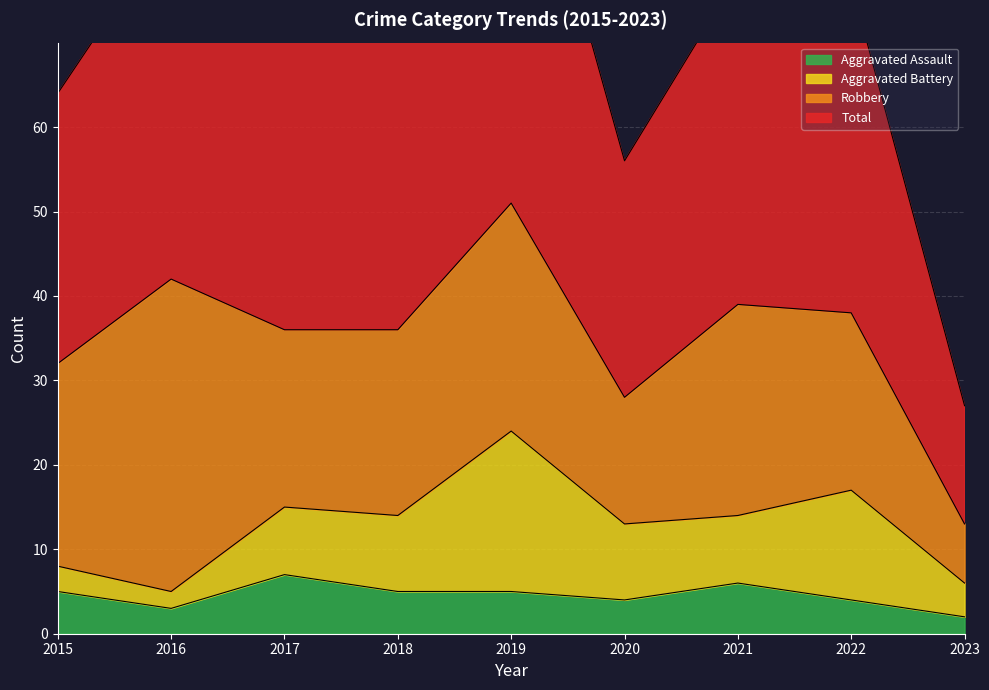

At which category does Aggravated Assault reach its first local peak?

2017